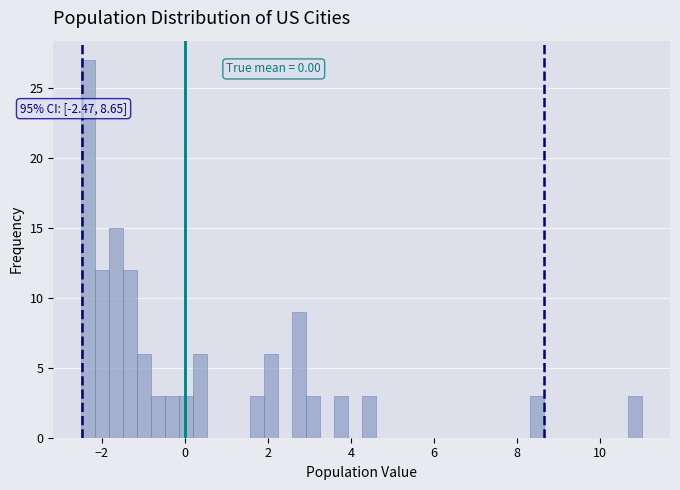

Around what value on the x-axis is the tallest bar? Give the approximate position of its centre, as read against the axis.

-2.4